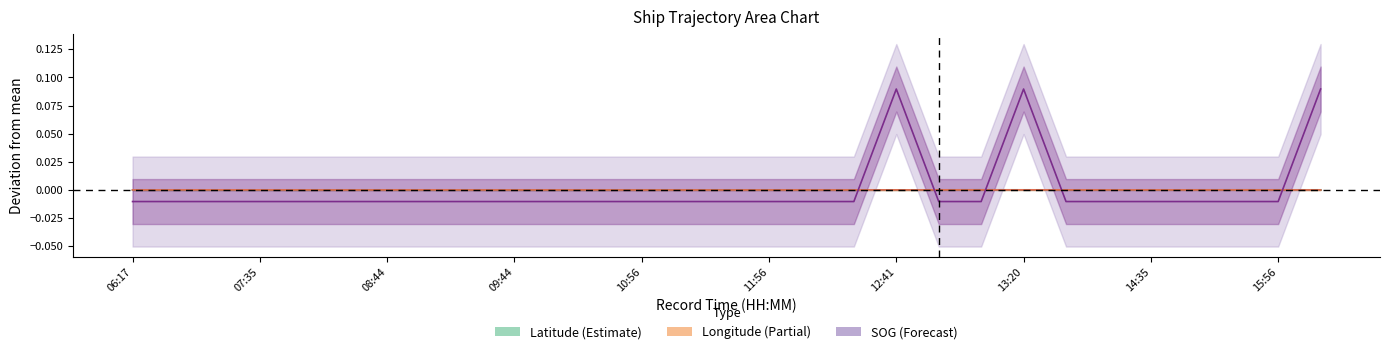

How many values in SOG are above zero?

3